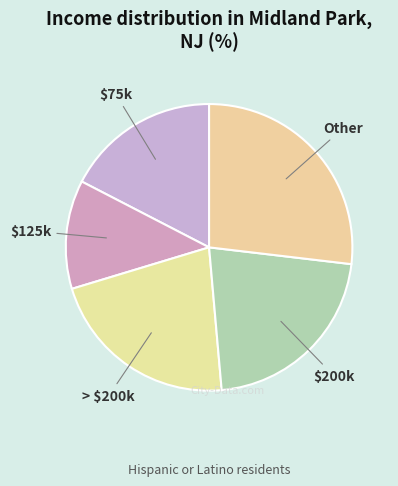

Is there a majority slice in this chart?

No